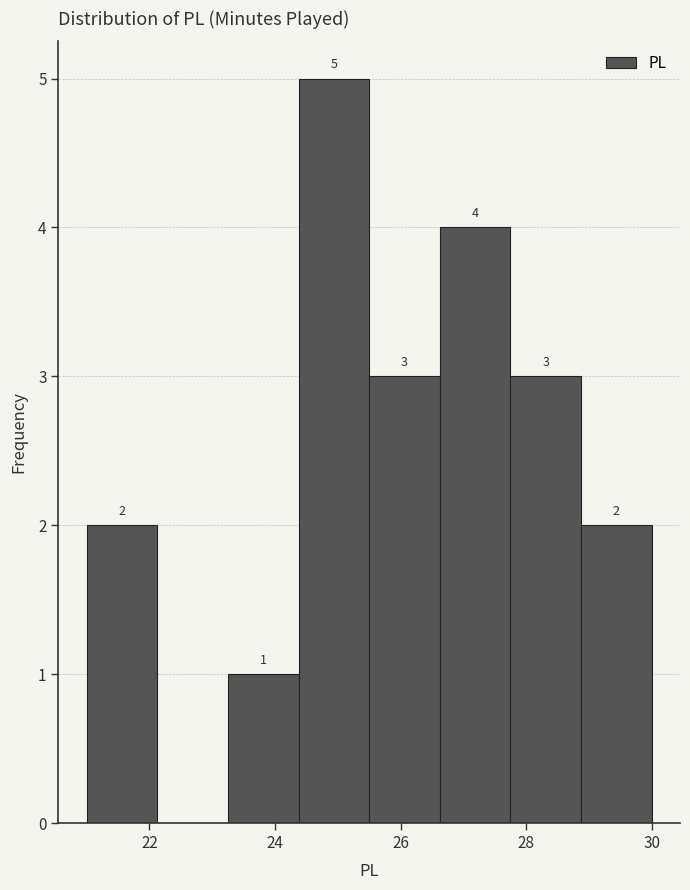

Over which range of the x-axis is the bar tallest?

24.4 to 25.6